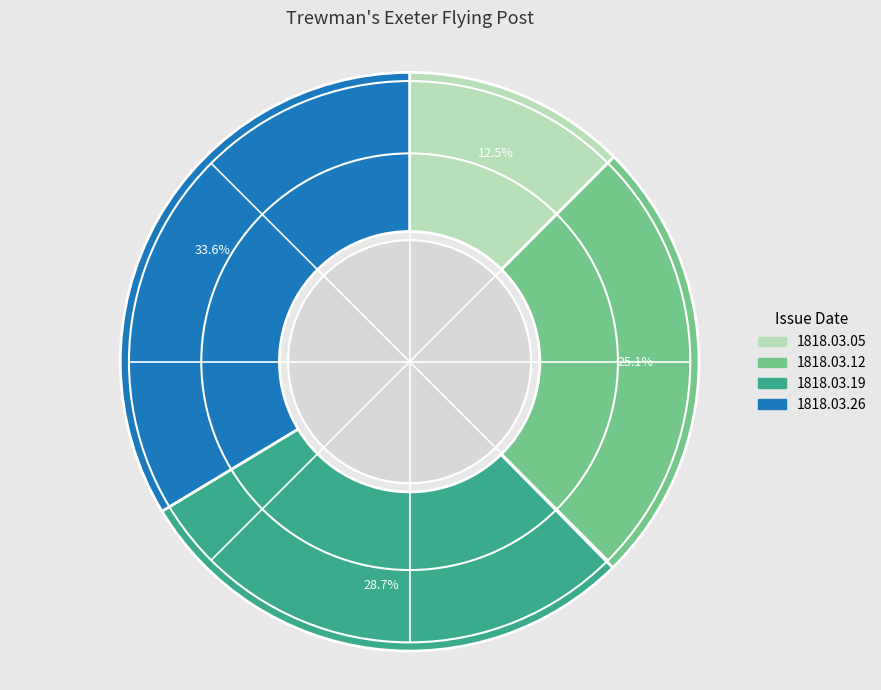

How many segments does this pie chart have?

4